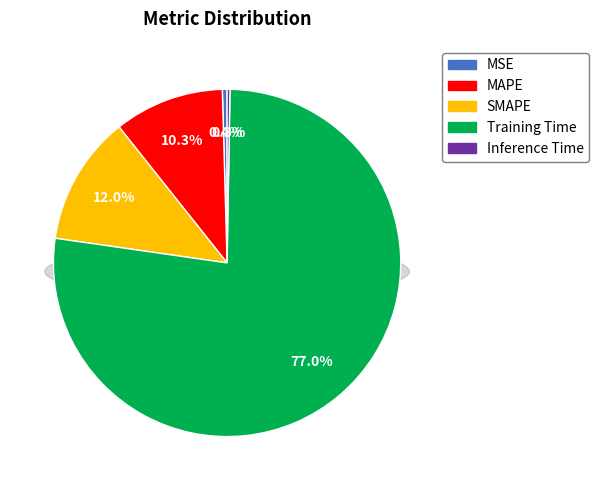

To the nearest percent, what is the average slice percentage?

20%